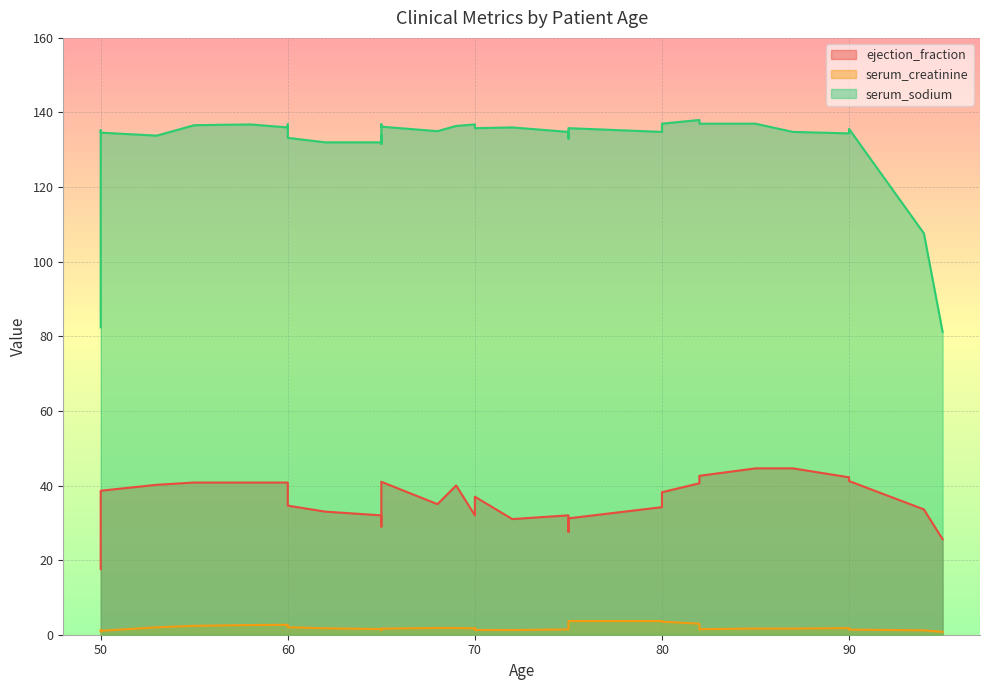

Which has a higher value, 62 or 75?

62